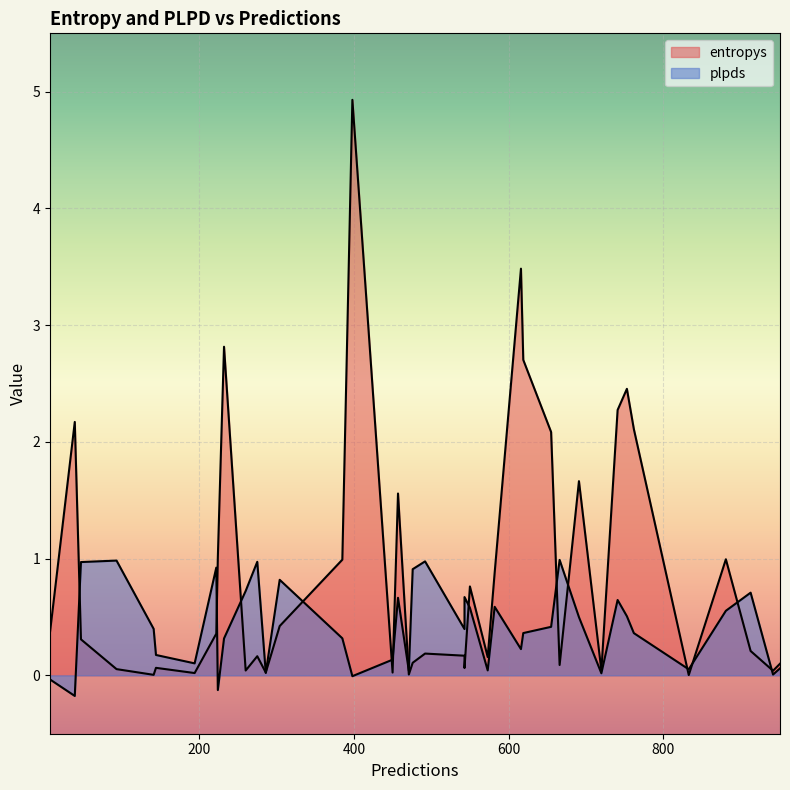

Which series has the largest range (max minus min)?

entropys